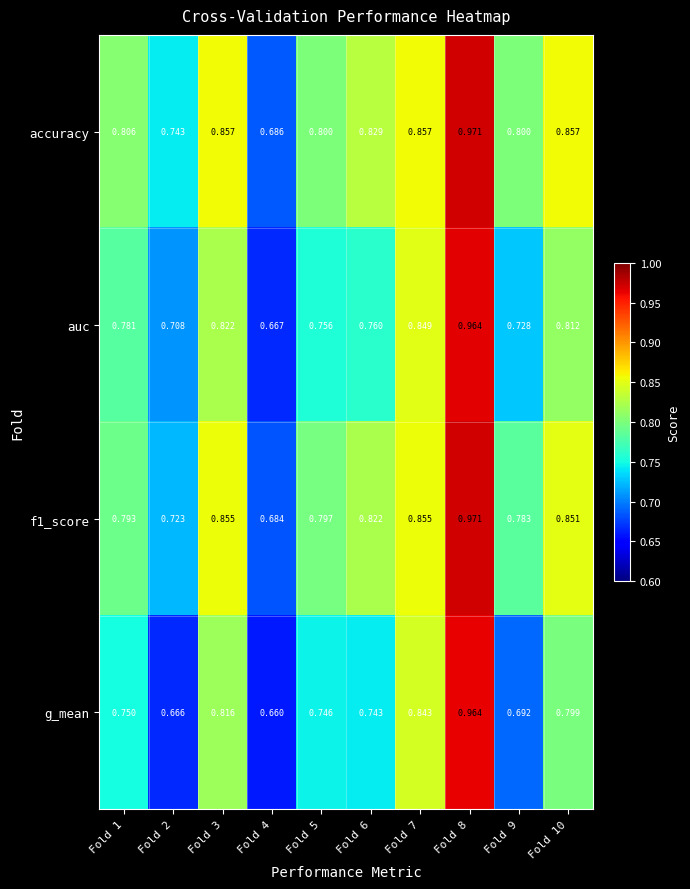

Which series has the largest total across all categories?

accuracy